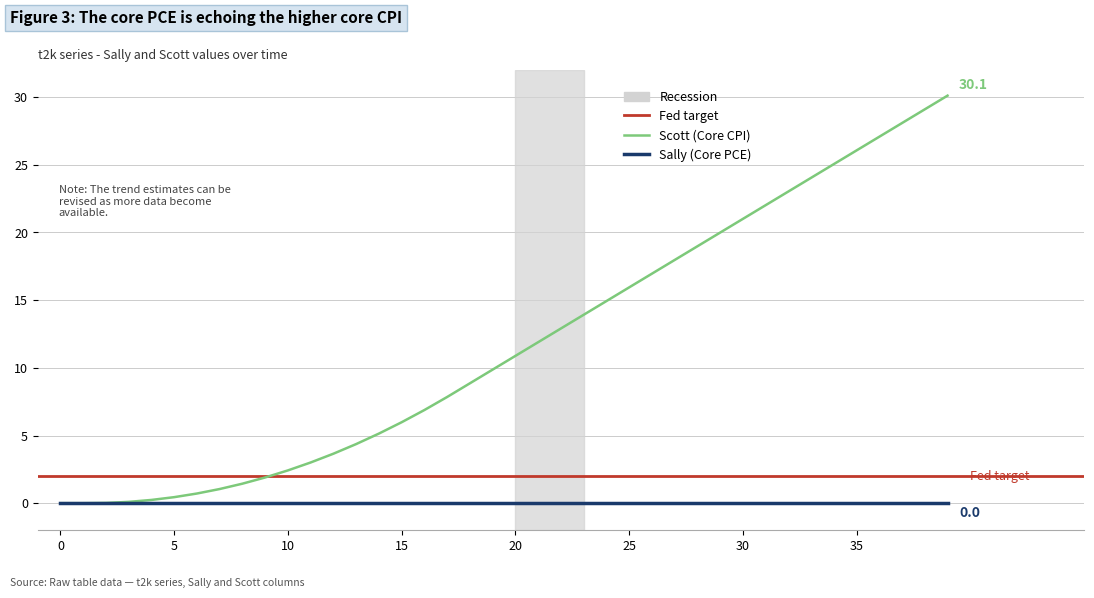

Reading left to right, extract all data points from this chart.

0.0	0.0	0.0	0.1	0.2	0.4	0.7	1.0	1.4	1.9	2.4	3.0	3.7	4.4	5.1	6.0	6.9	7.8	8.9	9.9	10.9	11.9	12.9	13.9	14.9	15.9	17.0	18.0	19.0	20.0	21.0	22.0	23.0	24.0	25.1	26.1	27.1	28.1	29.1	30.1